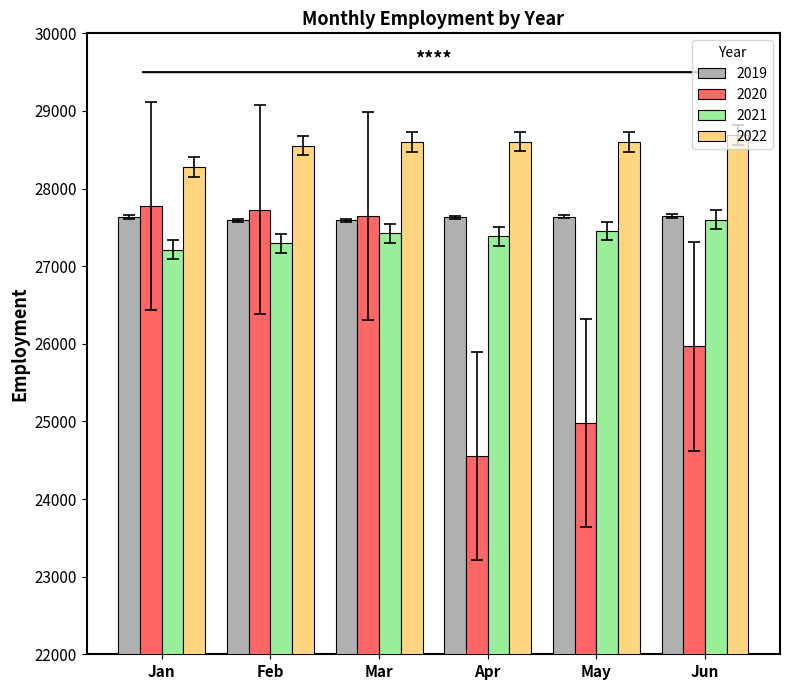

Is the value of 2019 at Jan greater than the value of 2022 at May?

No